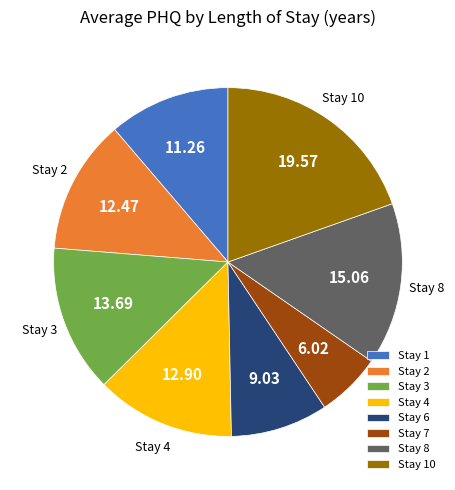

Between Stay 3 and Stay 8, which is larger?

Stay 8